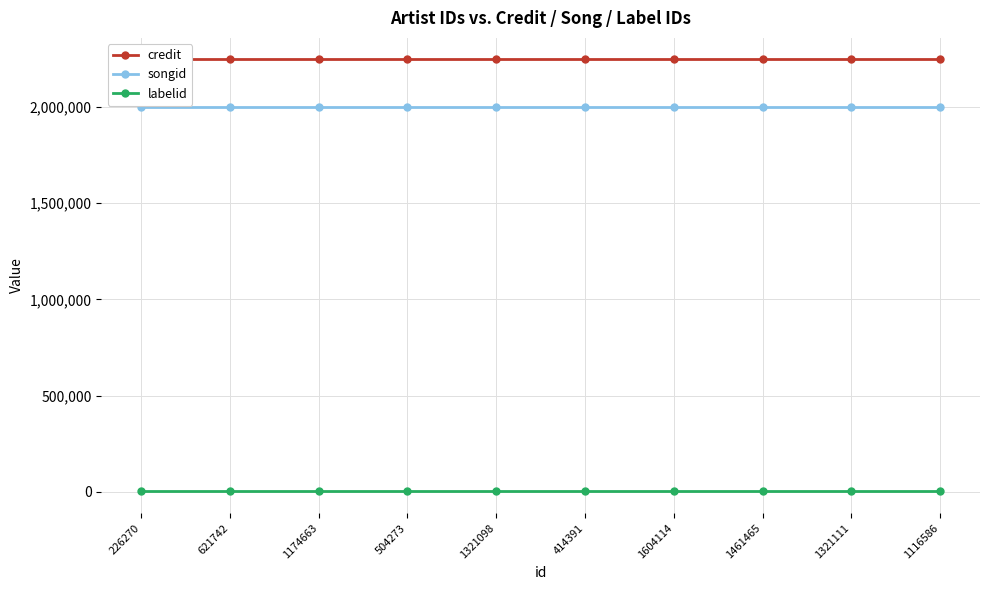

What is the sum of the songid values at 1461465 and 1321098?

3998932